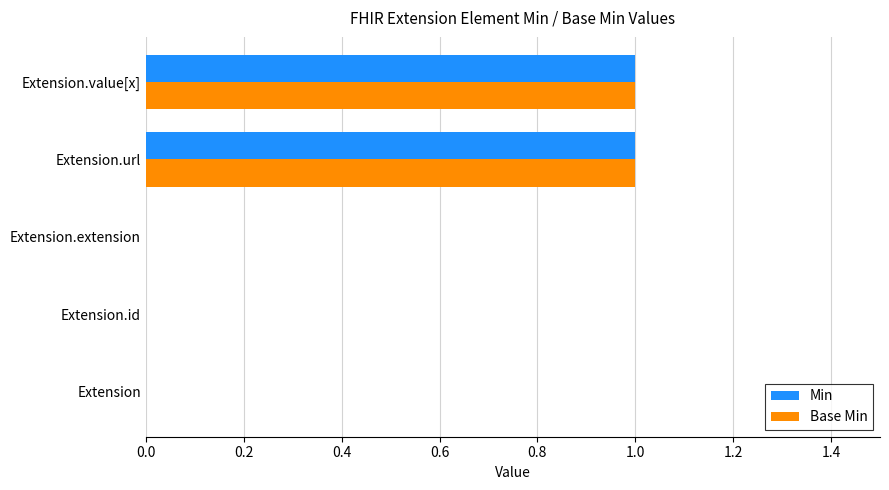

Is it true that Min equals 1 at Extension.value[x]?

True